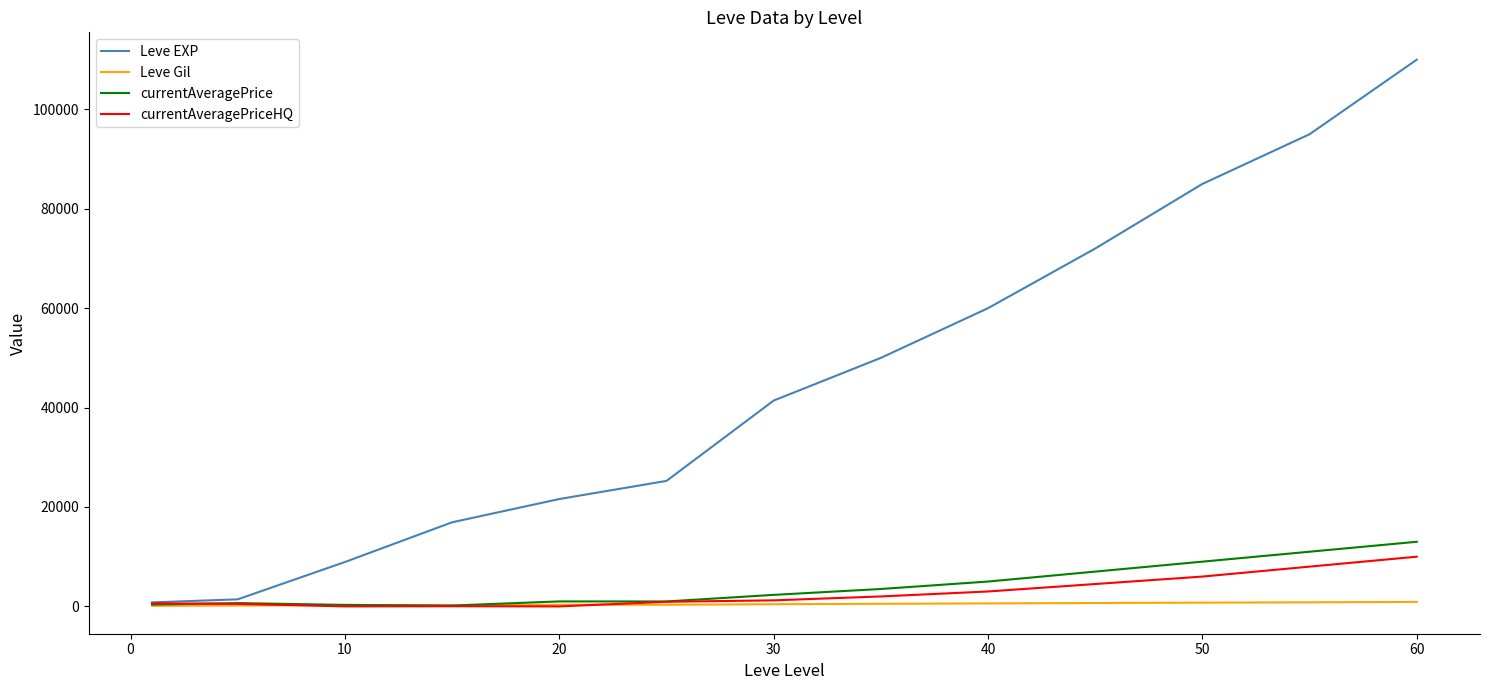

Which series has the largest total across all categories?

Leve EXP